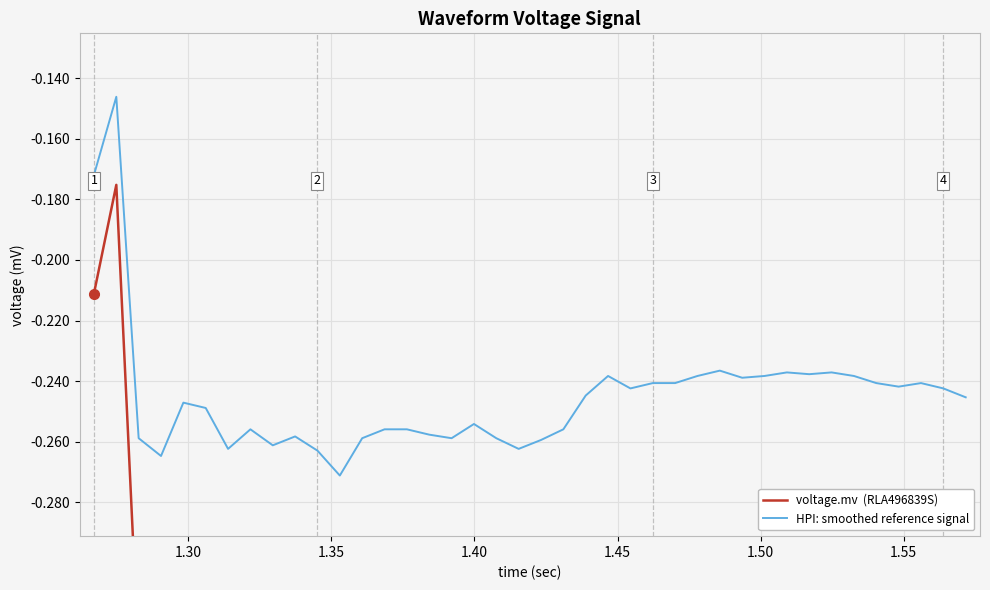

How many lines are shown in the chart?

2